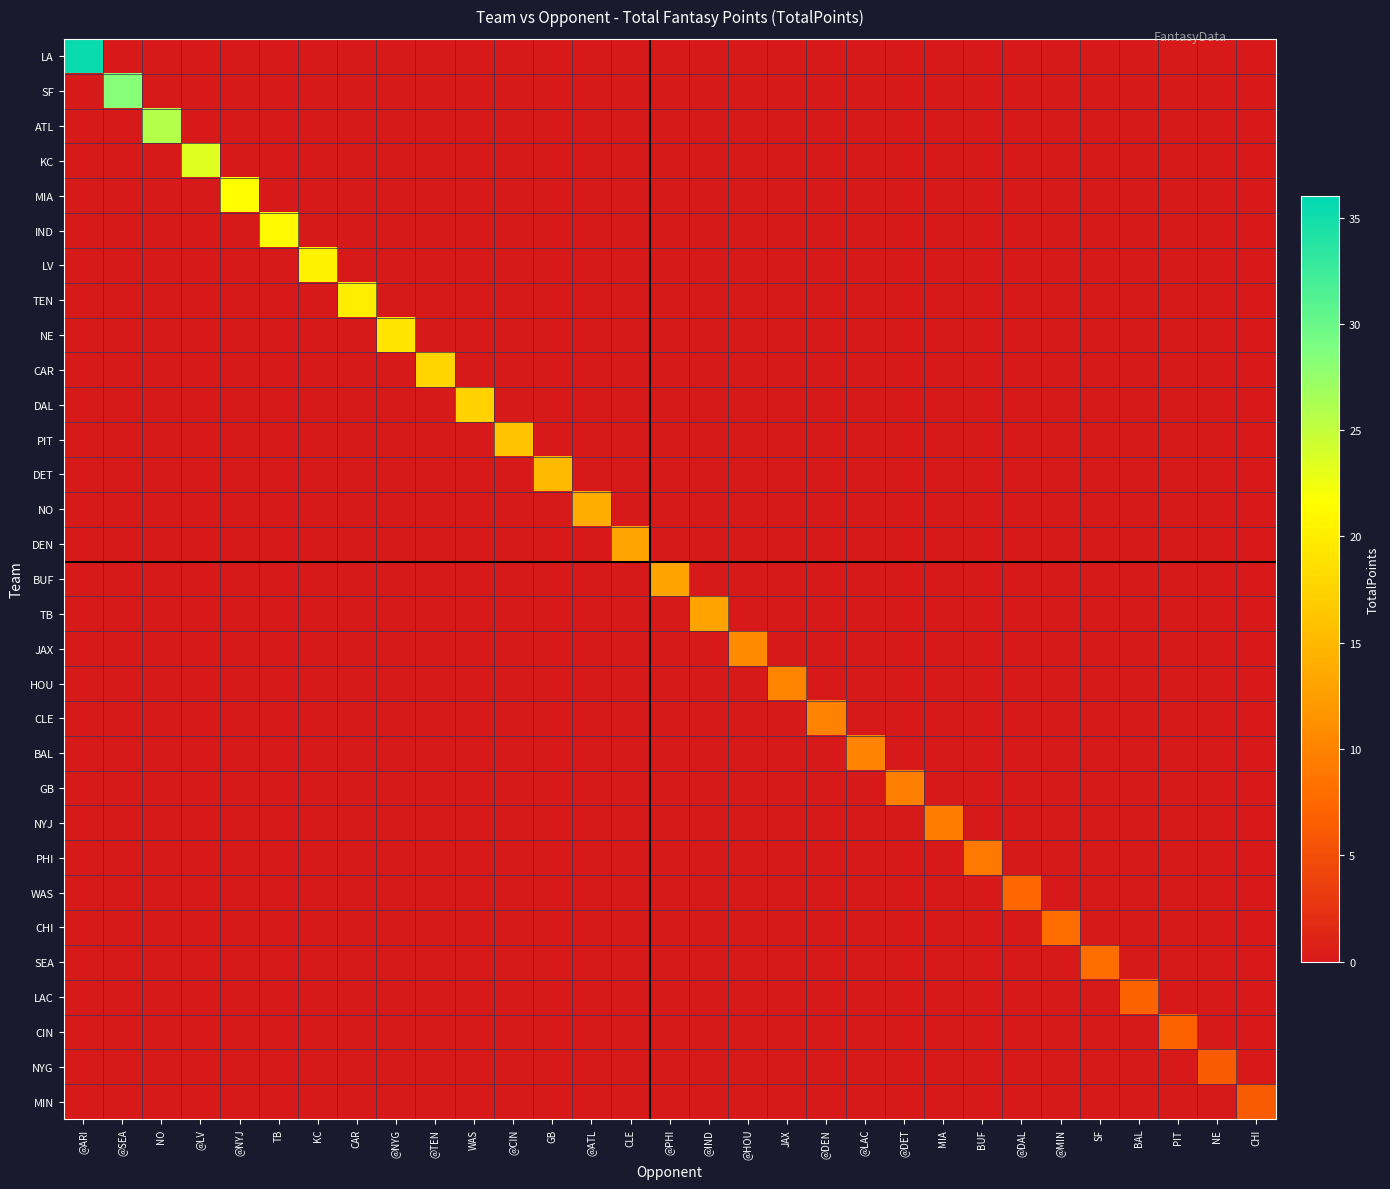

Which series has the widest spread of values?

LA